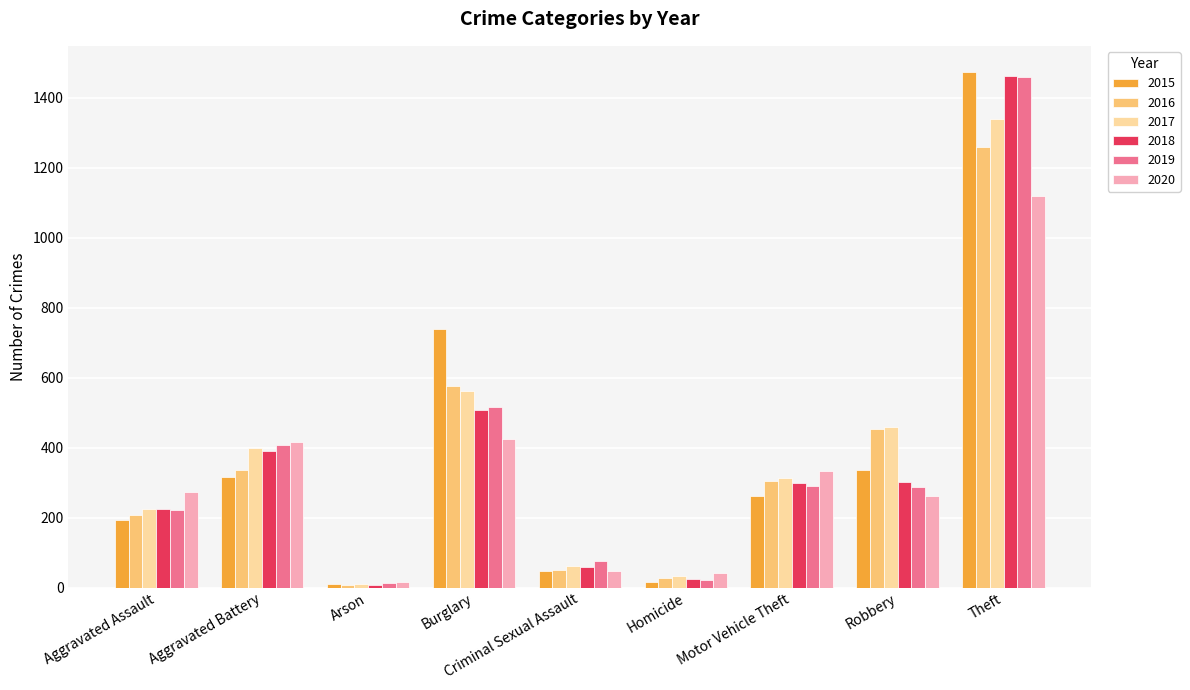

What is the sum of all 2015 values?

3392